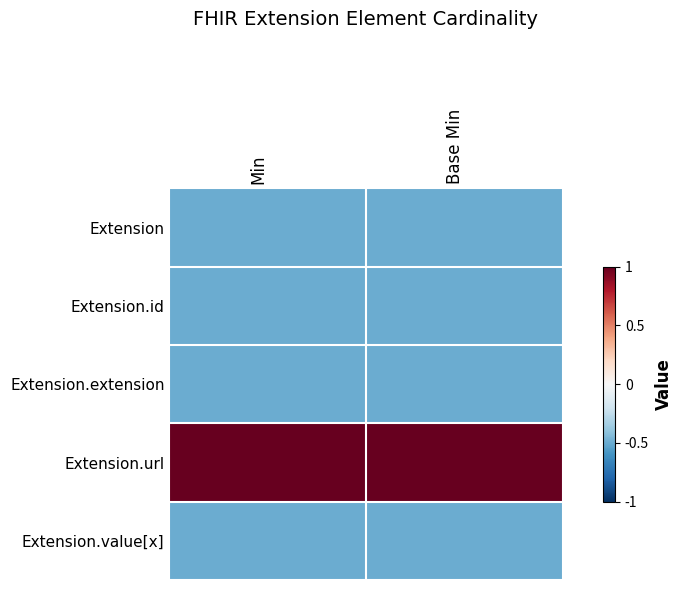

Which label corresponds to the smallest value in the chart?

Min